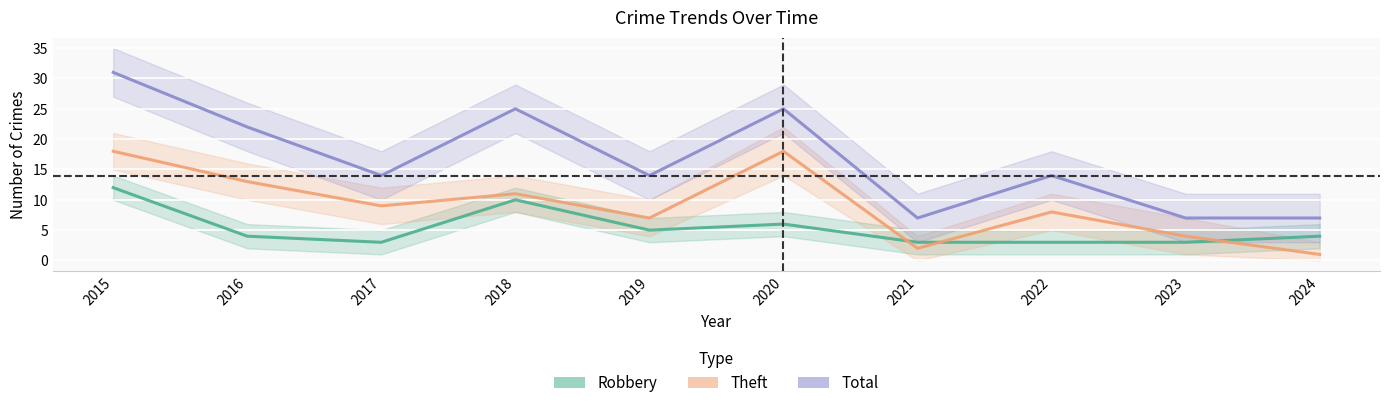

At which label does Total reach its peak?

2015